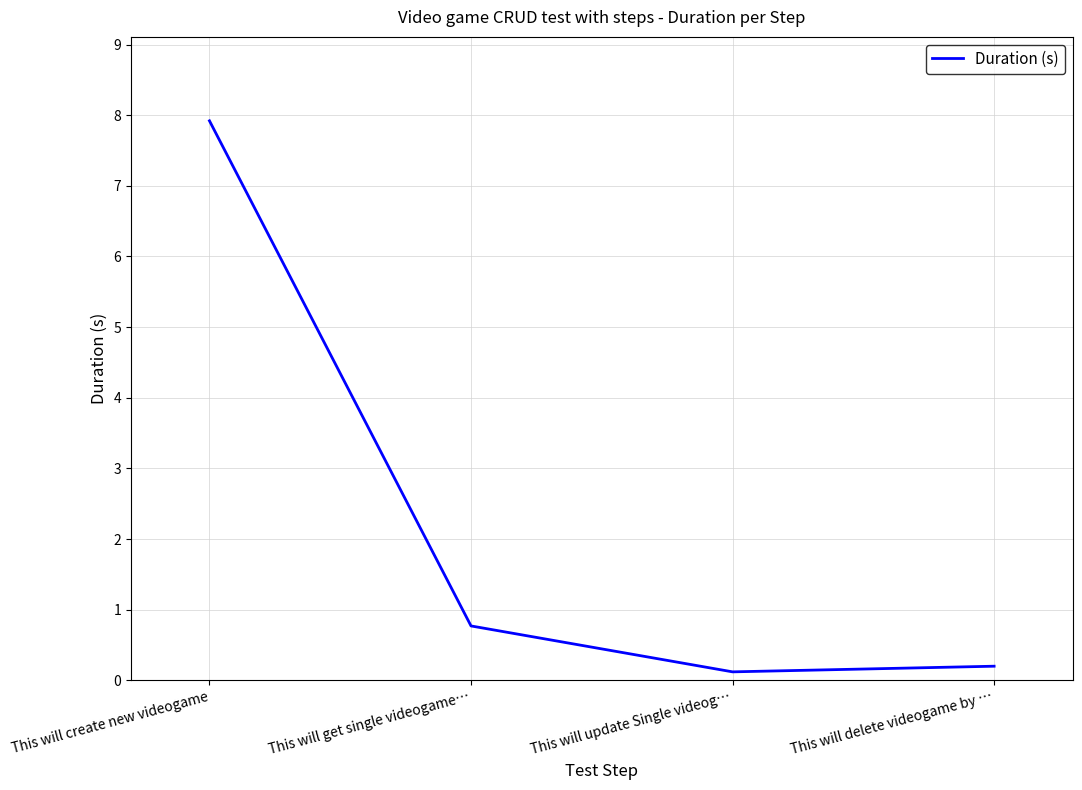

What position from the right is This will get single videogame…?

3